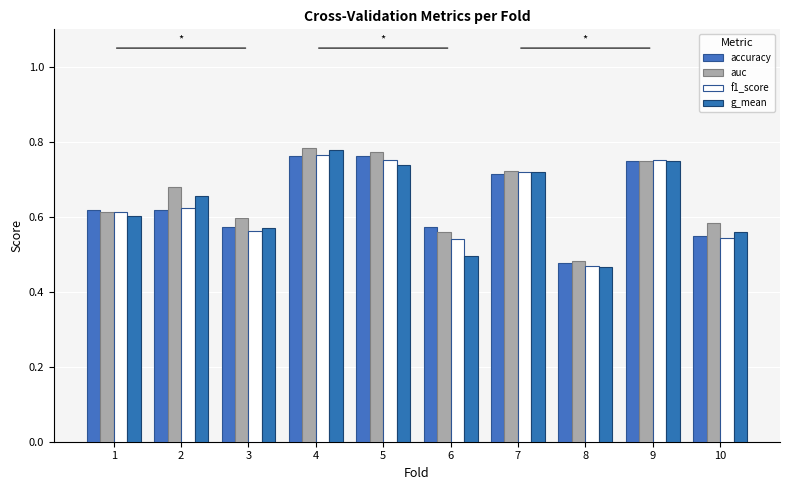

At how many categories does at least one series exceed 0?

10